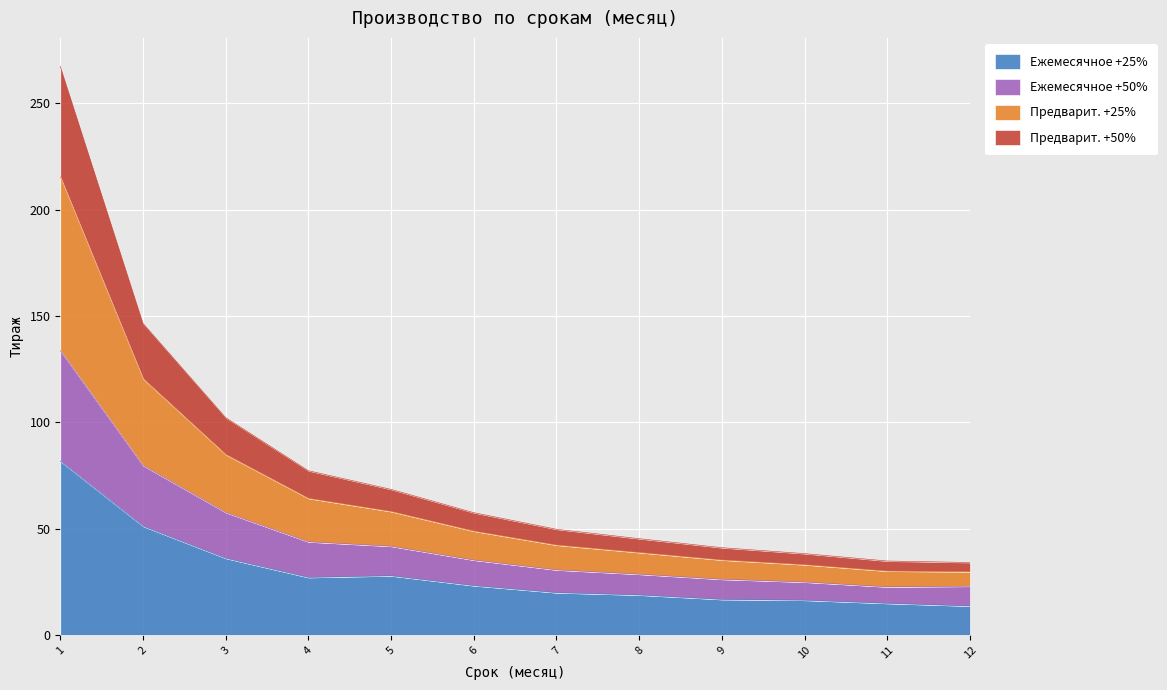

True or false: Ежемесячное +25% and Предварит. +50% cross at least once.

False